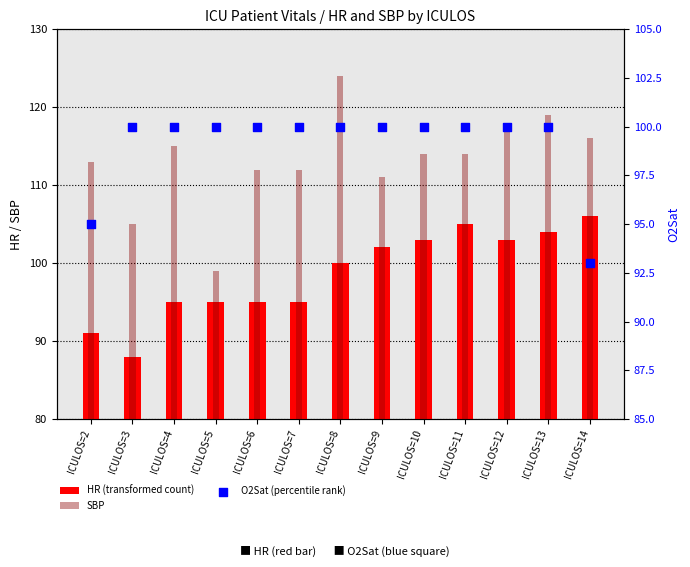

Is the value of SBP at ICULOS=9 greater than the value of O2Sat (percentile rank) at ICULOS=9?

No